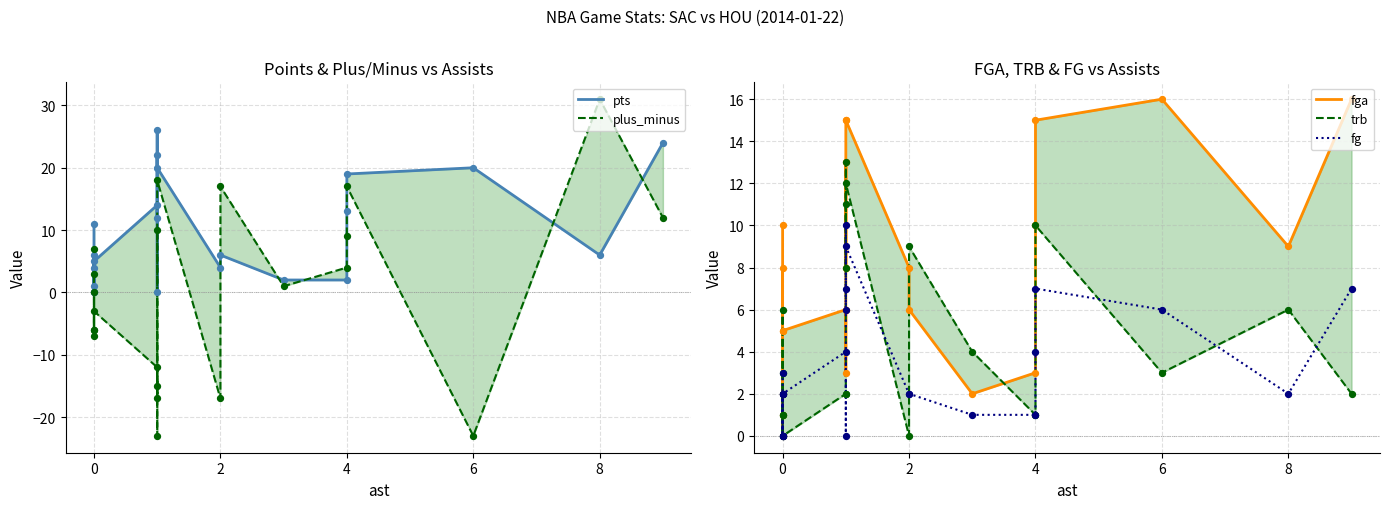

Which series has the largest total across all categories?

pts